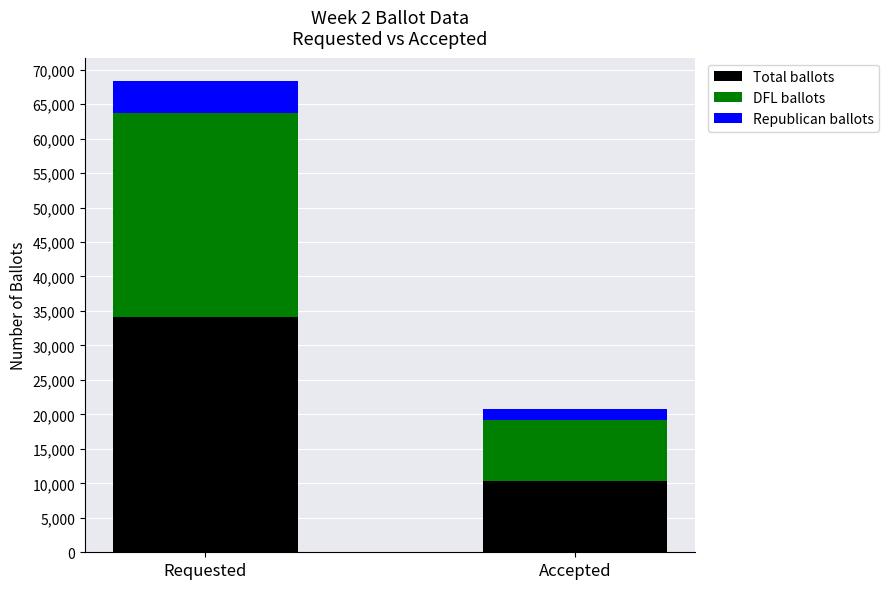

What is the sum of all Total ballots values?

44535